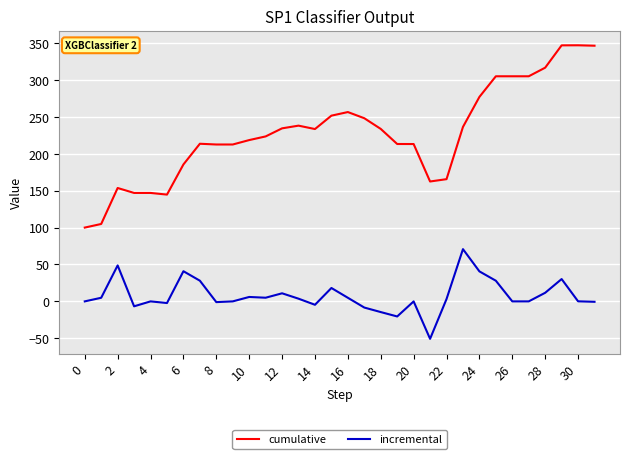

What is the sum of all incremental values?

246.5